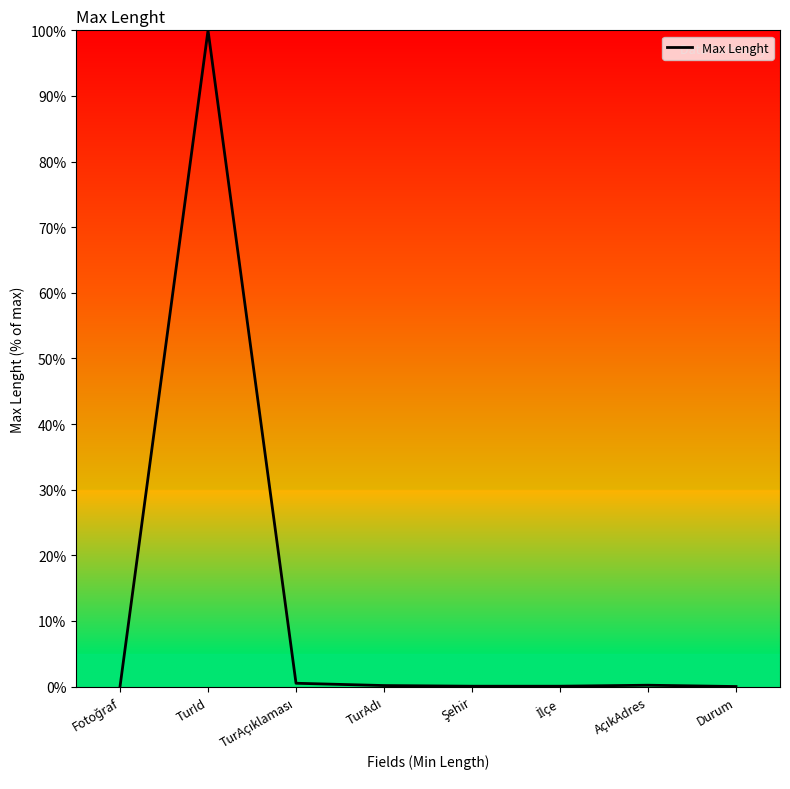

At which category does the data reach its first local peak?

TurId